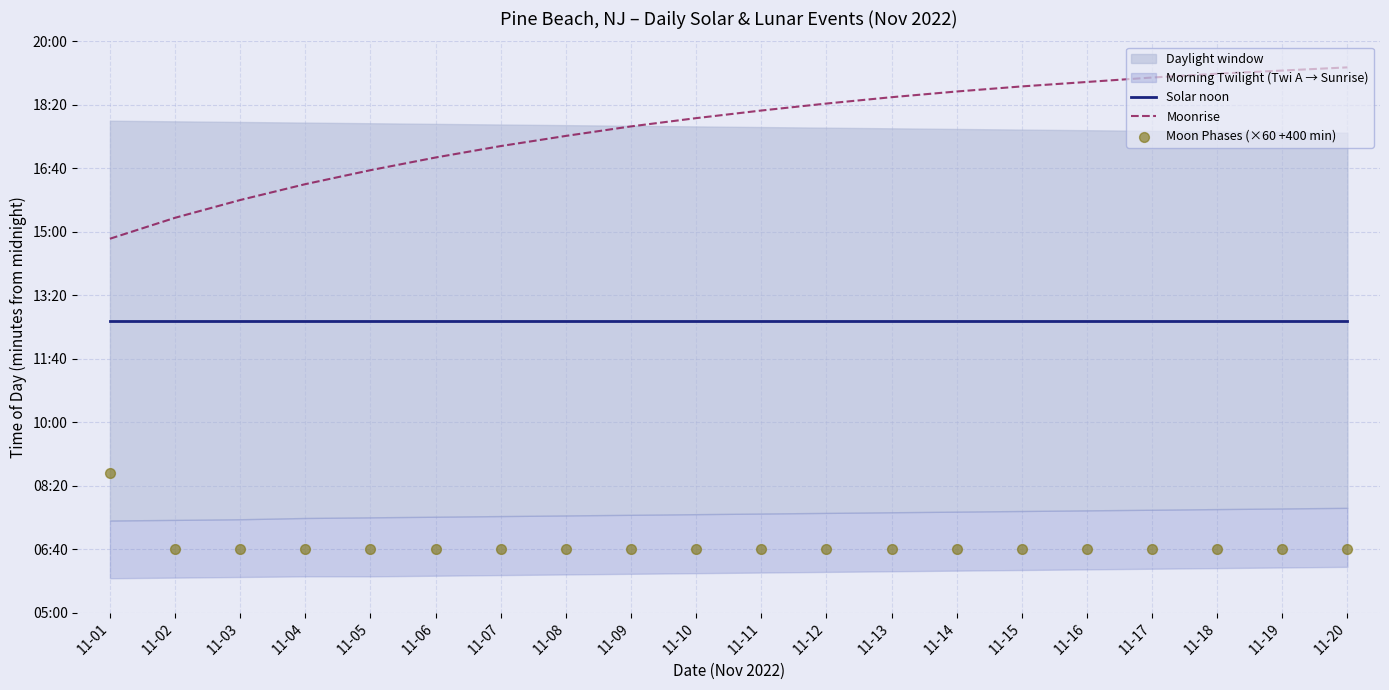

What is the total value across all series at 11-13?

2272